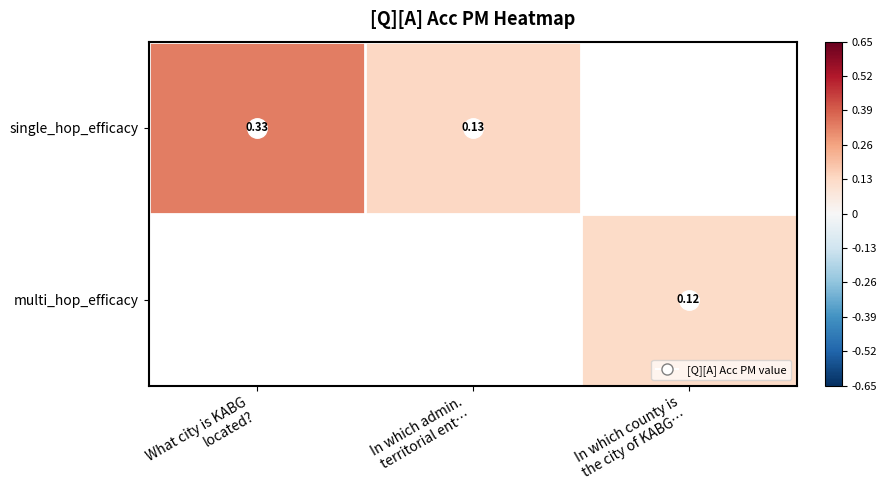

What is the greatest value displayed?

0.3